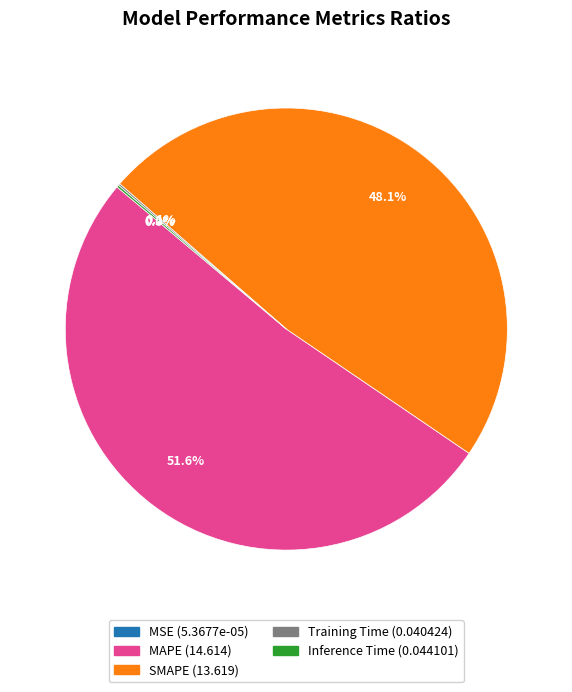

Which category accounts for the majority?

MAPE